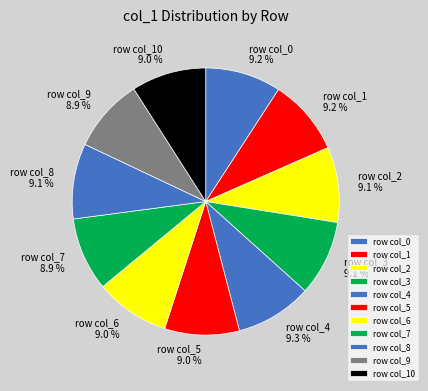

Approximately how many times larger is the value at row col_6 compared to row col_10?

1.0